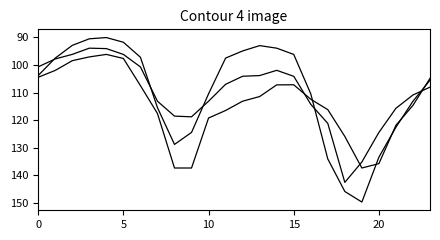

What is the minimum value shown in the chart?

90.1